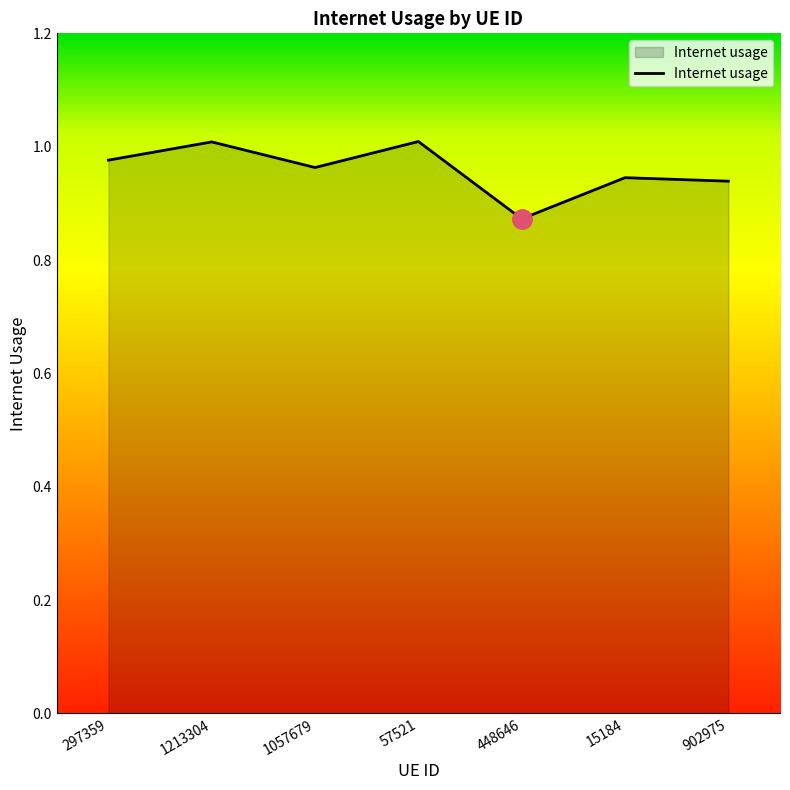

At which category does the chart reach its minimum across all series?

448646